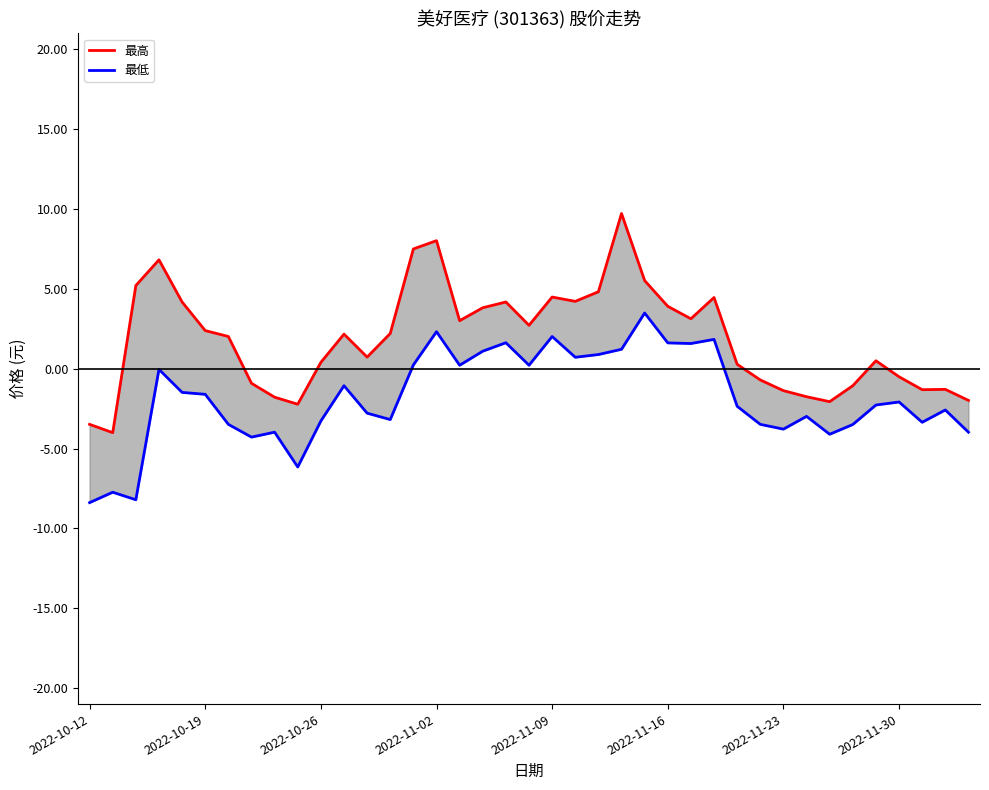

True or false: 最高 has more than 2 points higher than both neighbors.

True